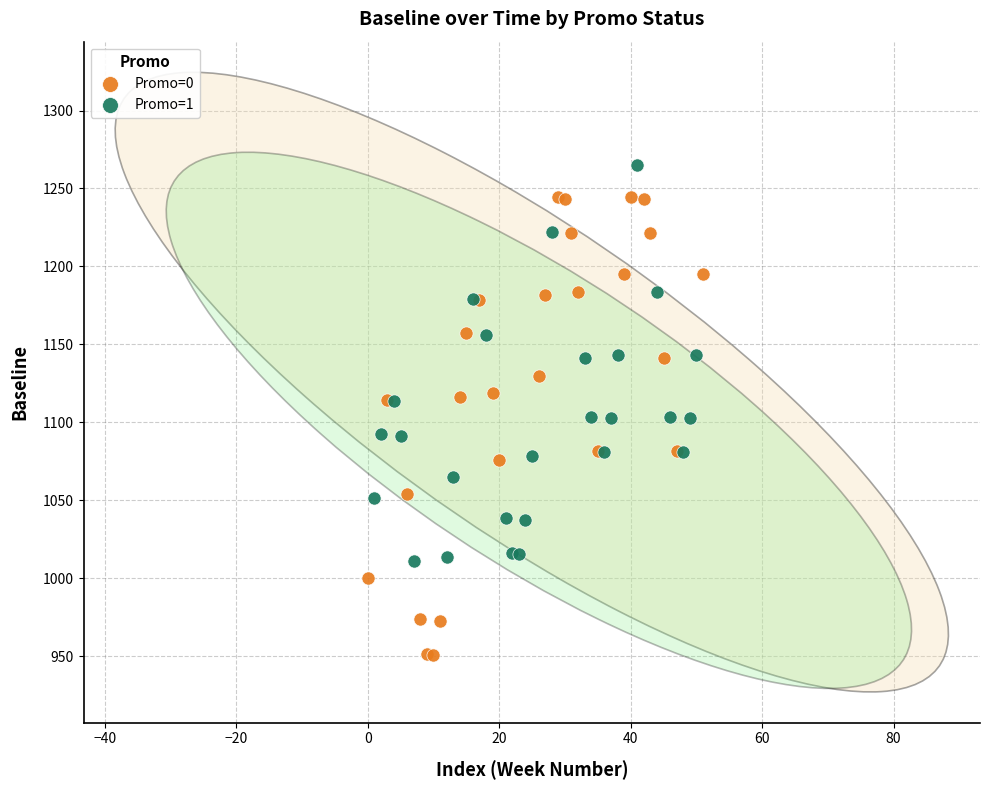

Which series reaches the minimum Y coordinate?

Promo=0